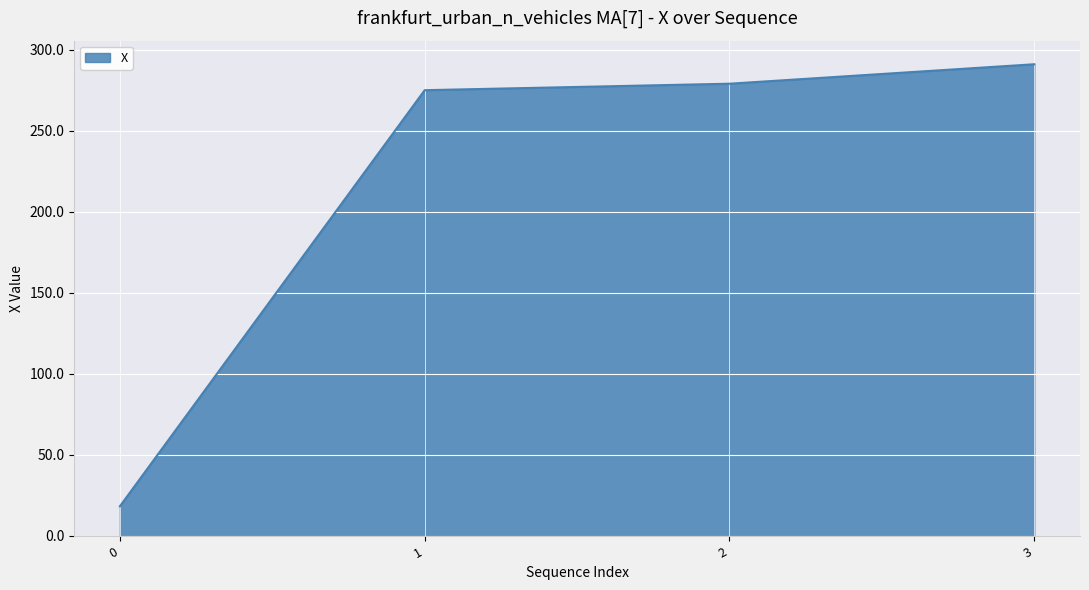

What is the difference between the values at 0 and 3?

272.7